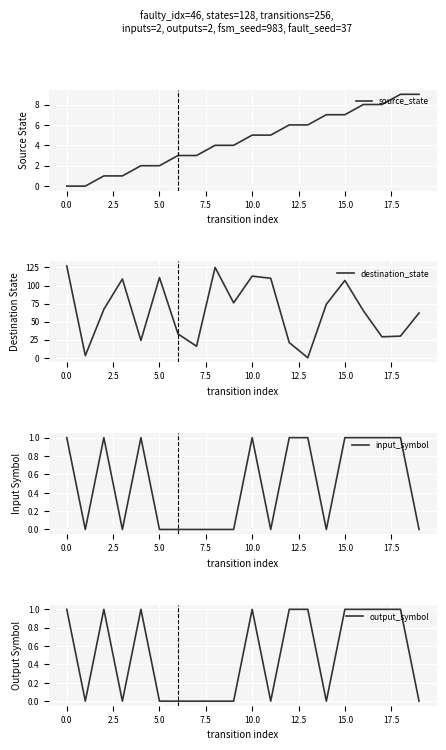

What is the difference between the source_state values at 15 and 12?

1